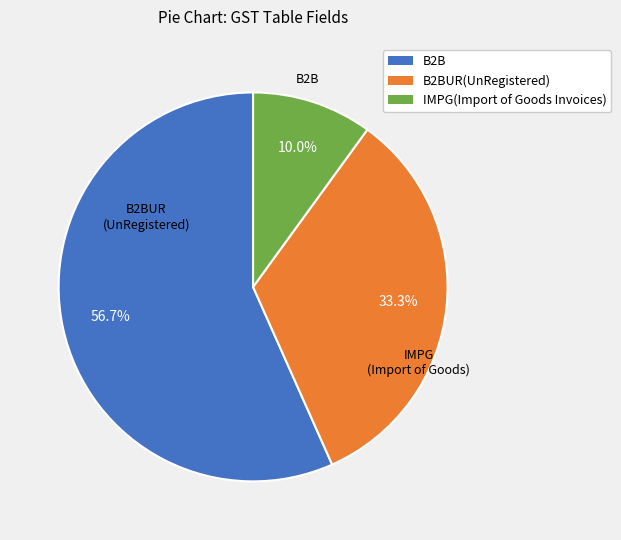

Does any single category account for the majority?

Yes